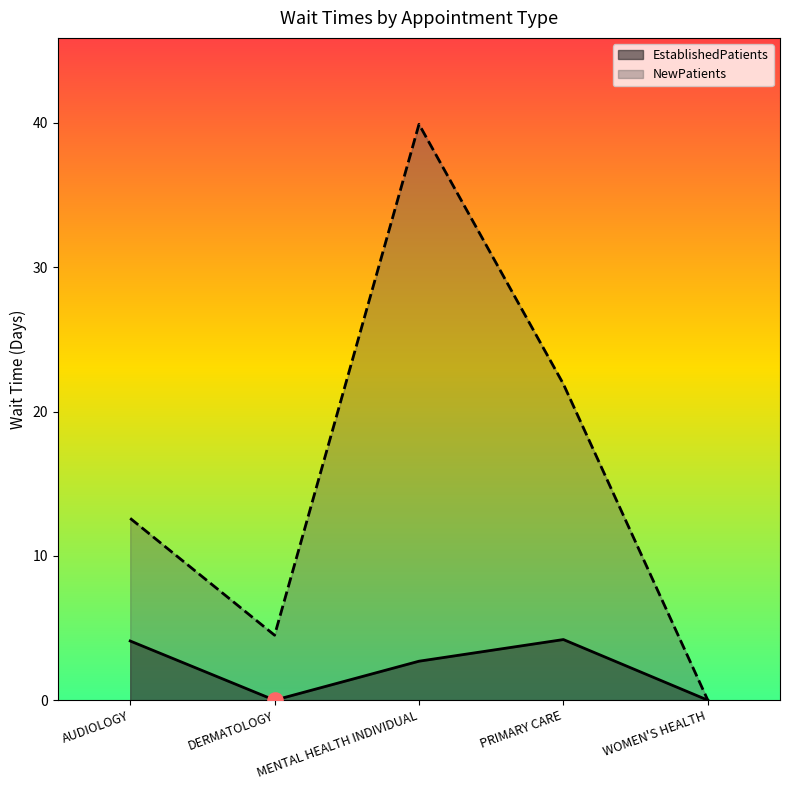

Which series contains the lowest Y value?

EstablishedPatients